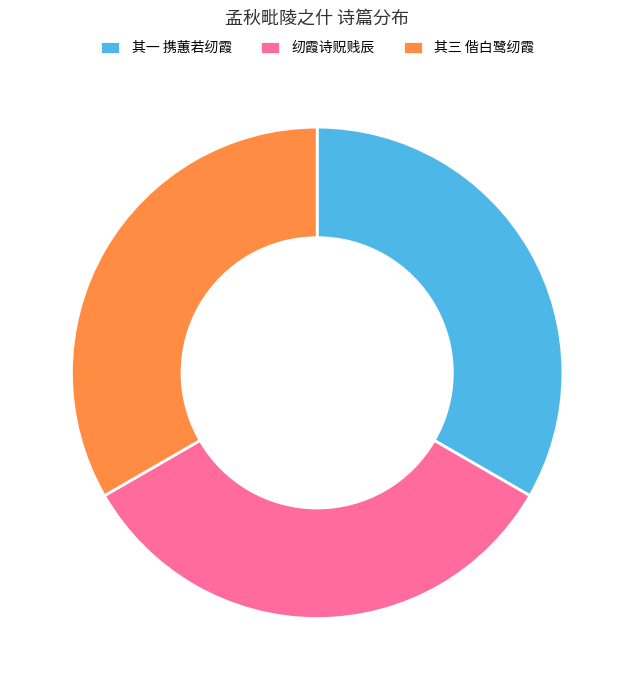

The 其一 携蕙若纫霞 slice represents 20% of the pie. True or false?

False